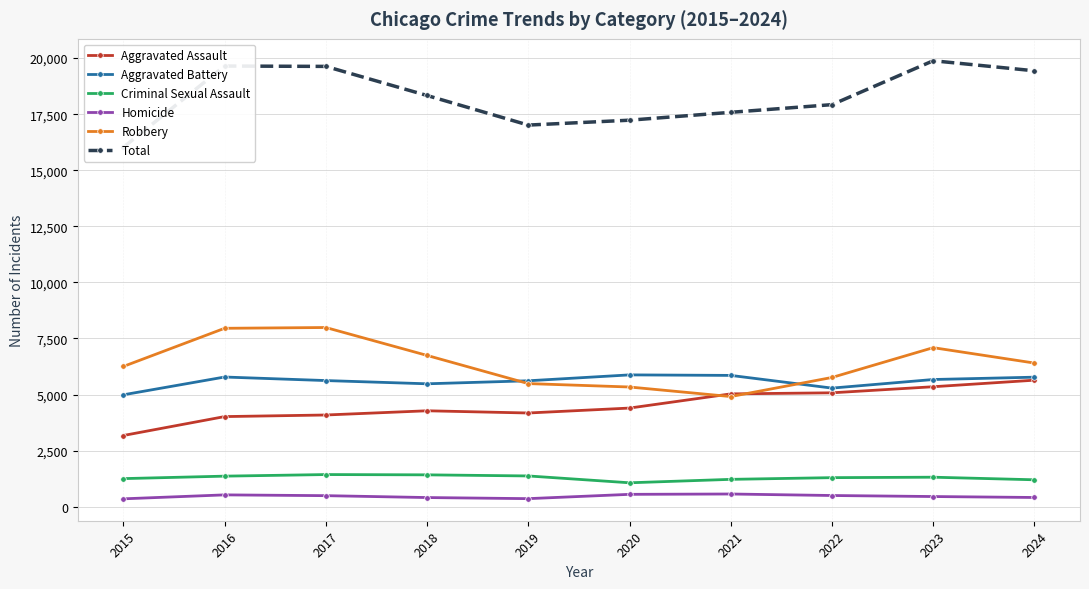

Is it true that Robbery equals 5762 at 2022?

True